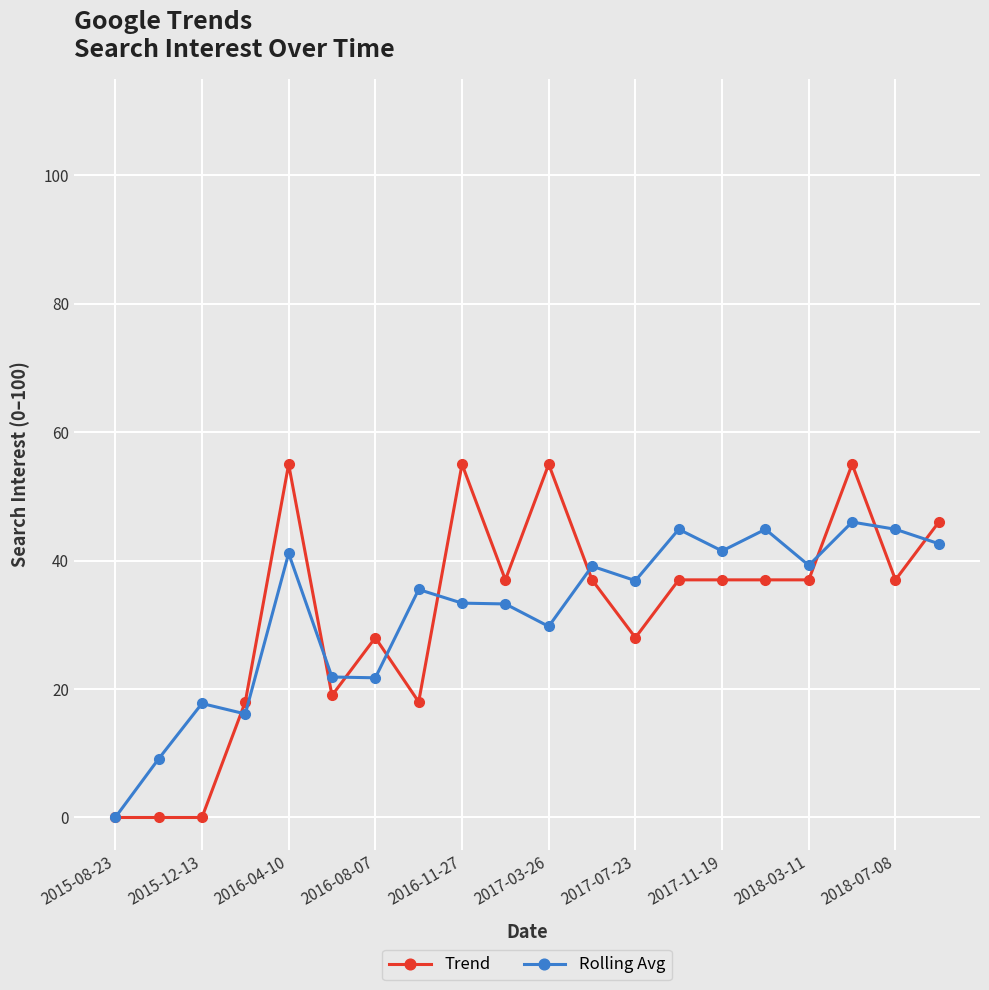

At how many categories does at least one series exceed 13?

18